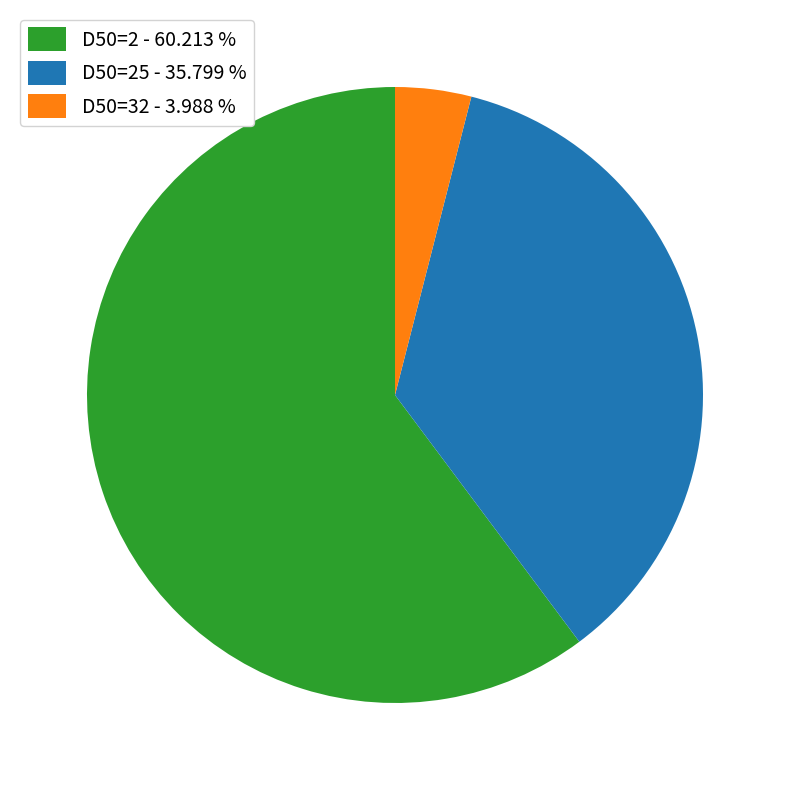

Which category has the smallest portion of the pie?

D50=32 - 3.988 %